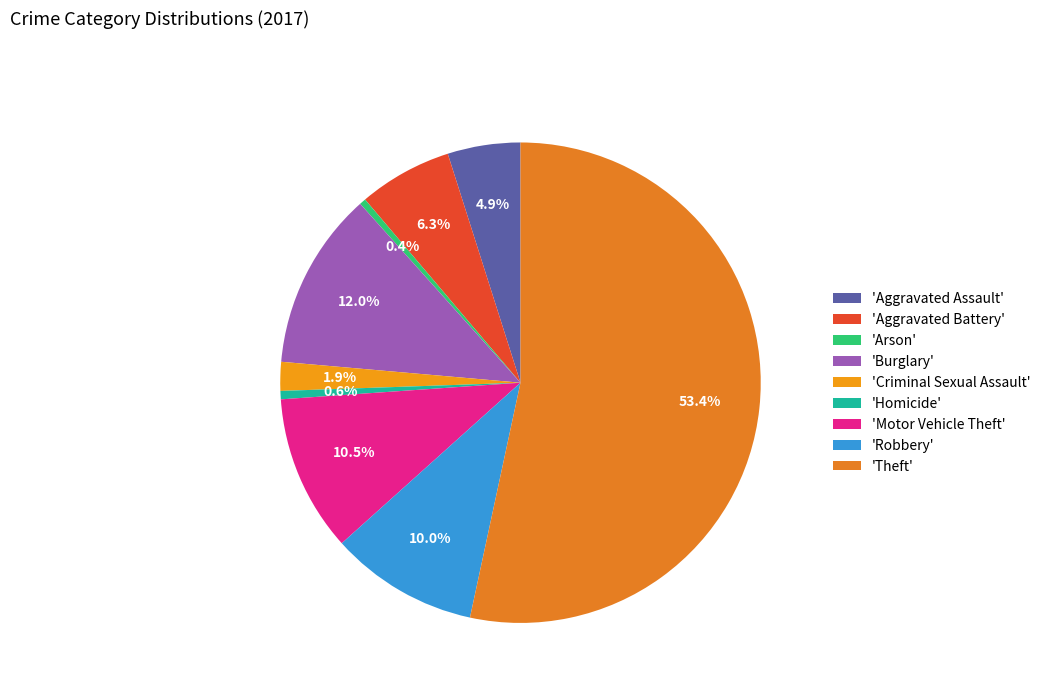

Is there any slice that represents more than half of the pie?

Yes